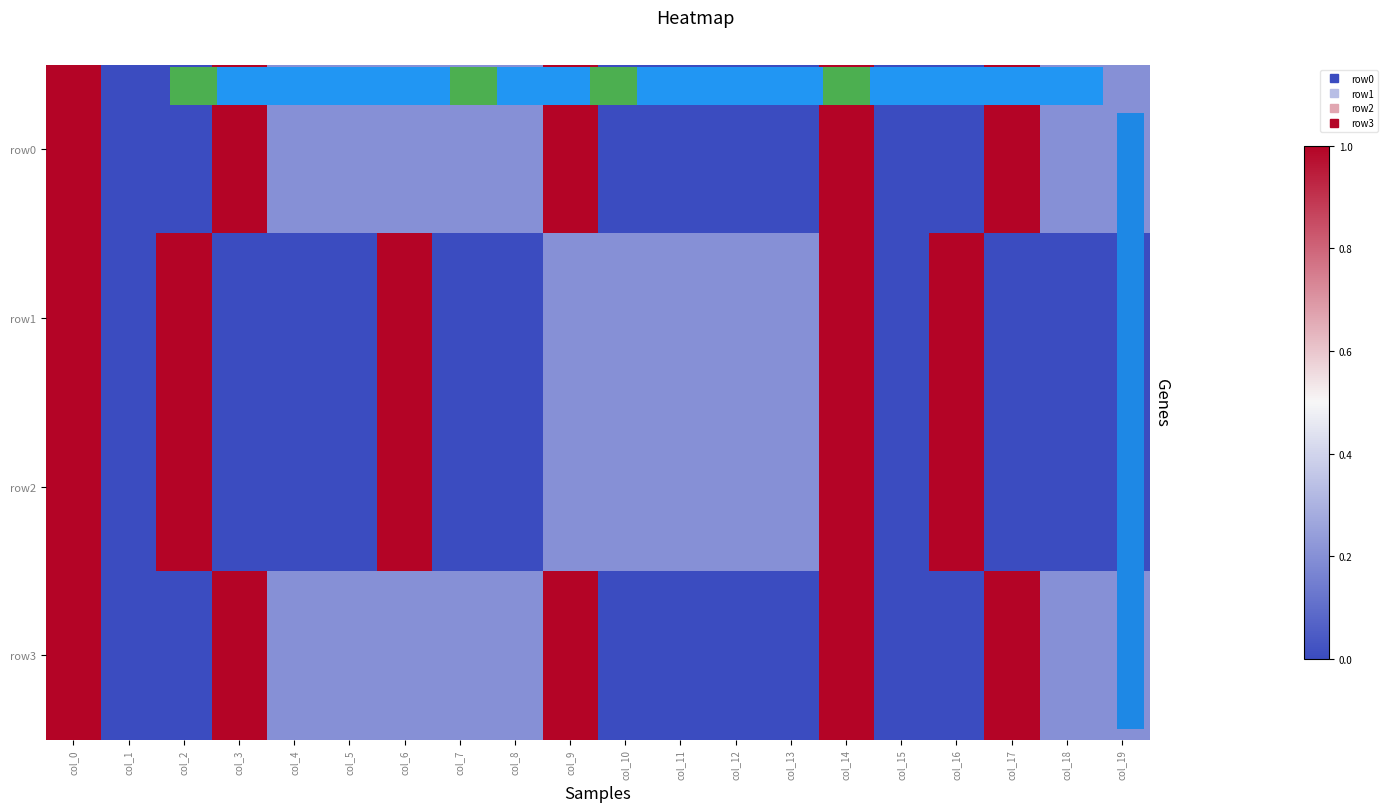

What is the spread (max minus min) of values at col_13?

0.2